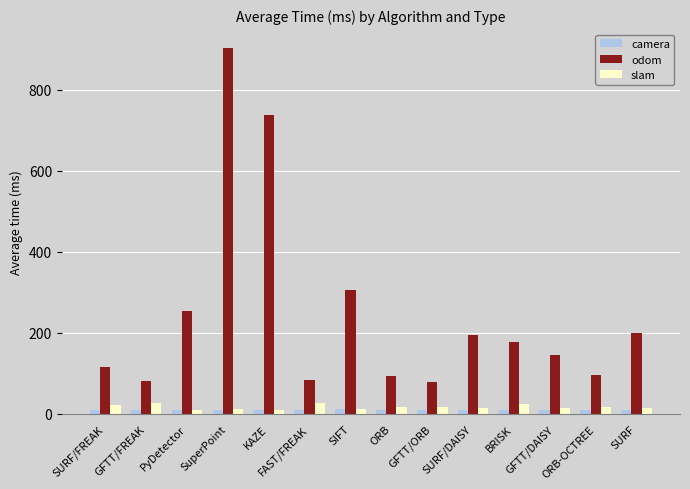

What is the total value across all series at SuperPoint?

925.5